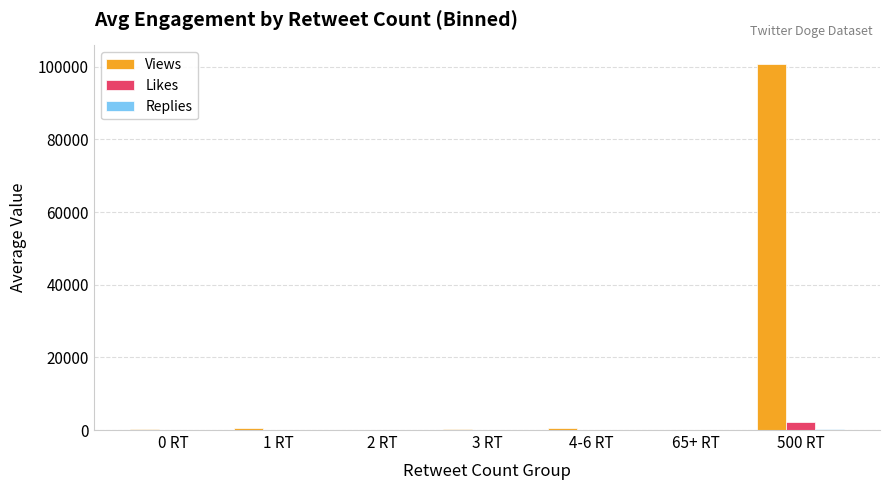

Which series changed the most between 65+ RT and 500 RT?

Views